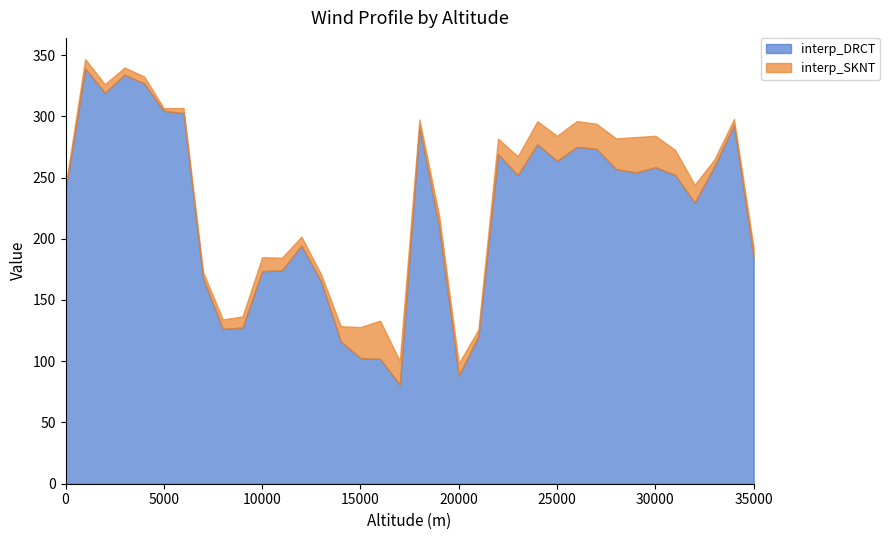

What is the spread (max minus min) of values at 3000?

327.8